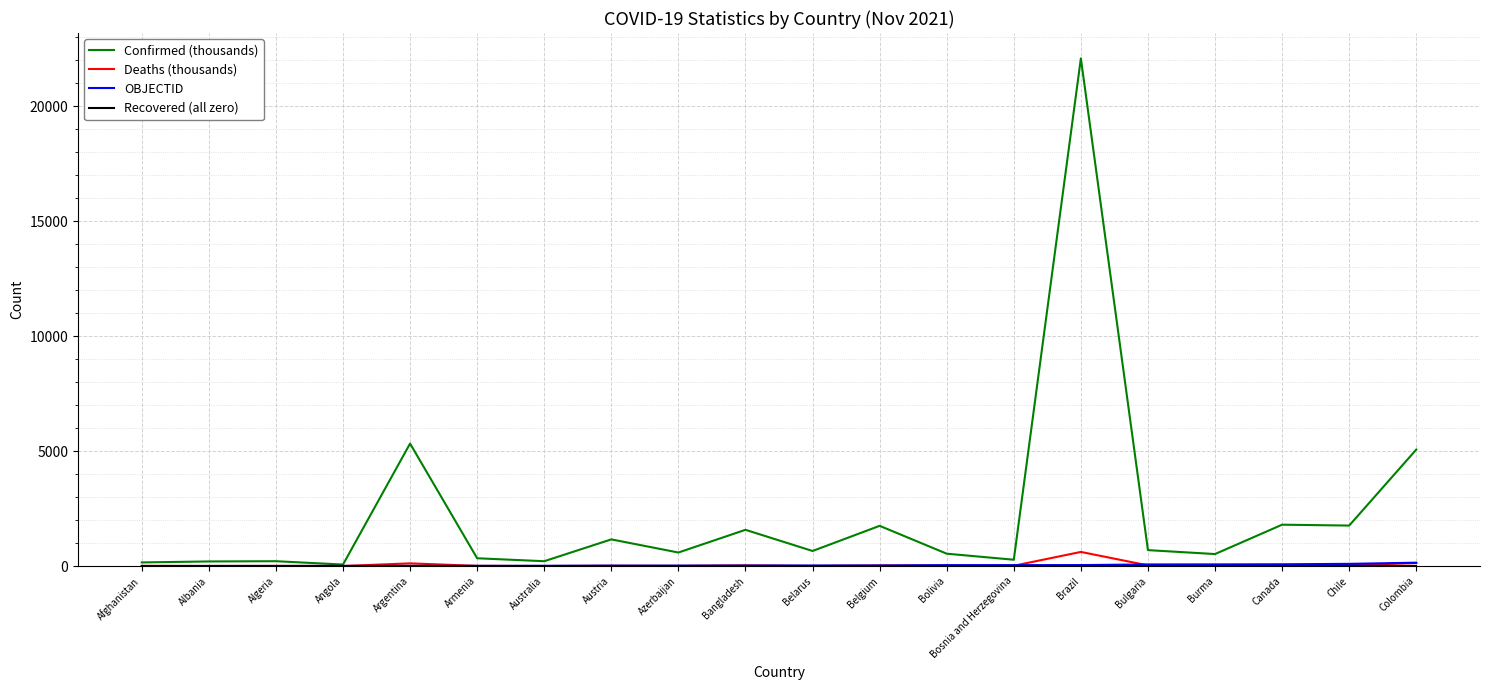

At which label is Confirmed (thousands) closest to 11074?

Argentina